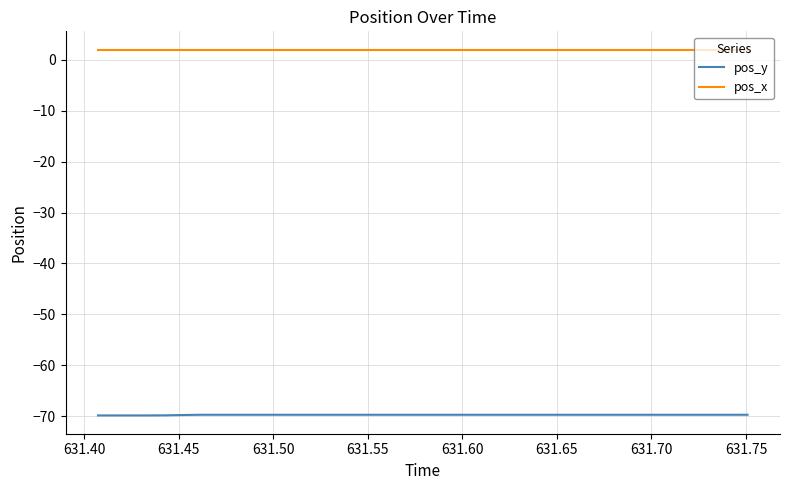

List the series in order of their peak value, lowest first.

pos_y, pos_x